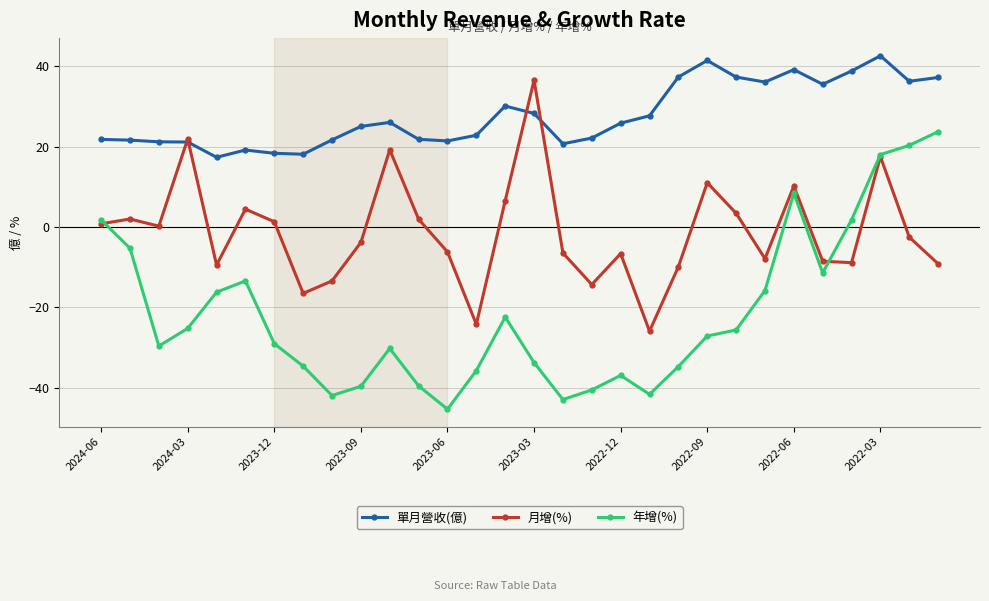

True or false: 單月營收(億) and 月增(%) intersect in this chart.

True